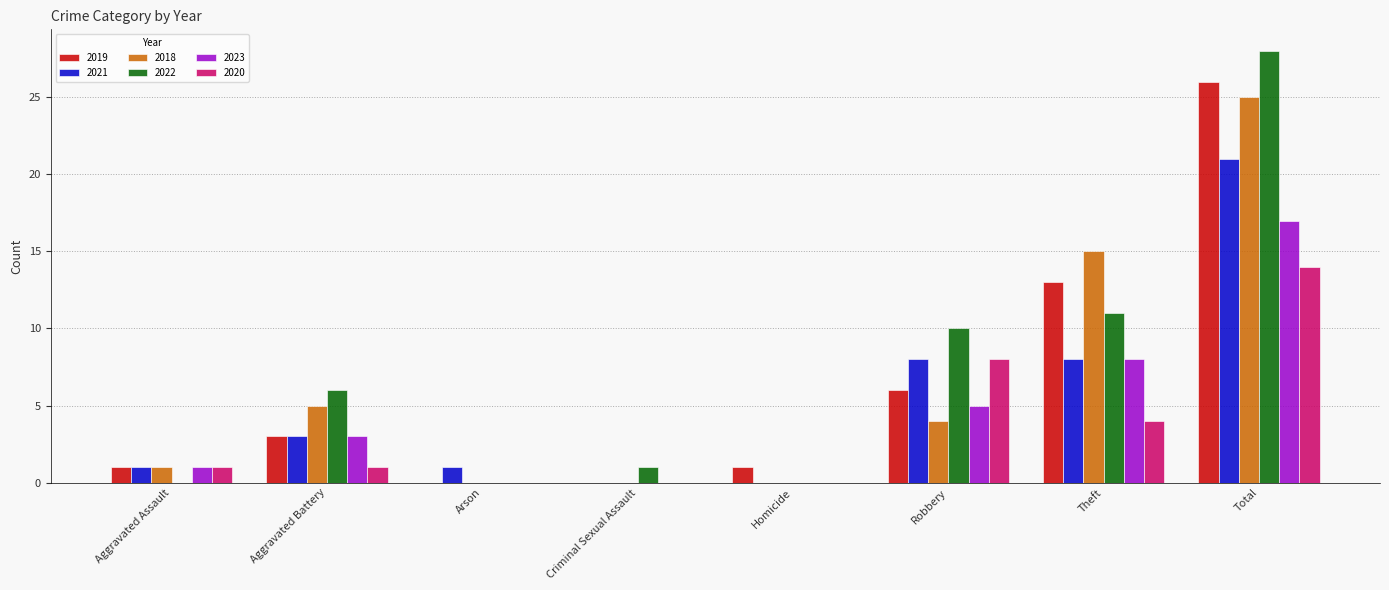

Which series changed the most between Arson and Robbery?

2022